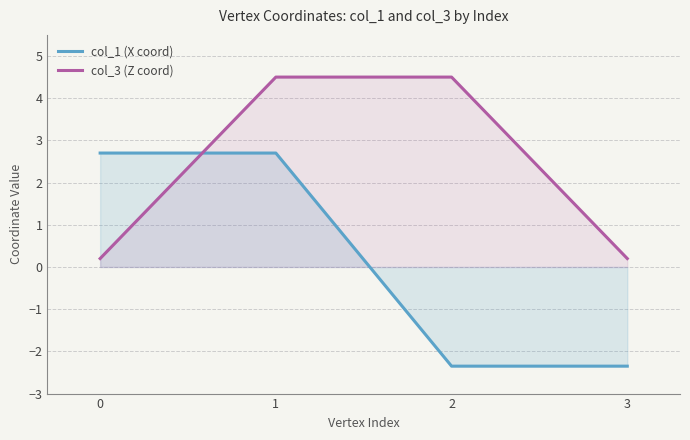

Where do col_3 (Z coord) and col_1 (X coord) first cross each other?

0 and 1